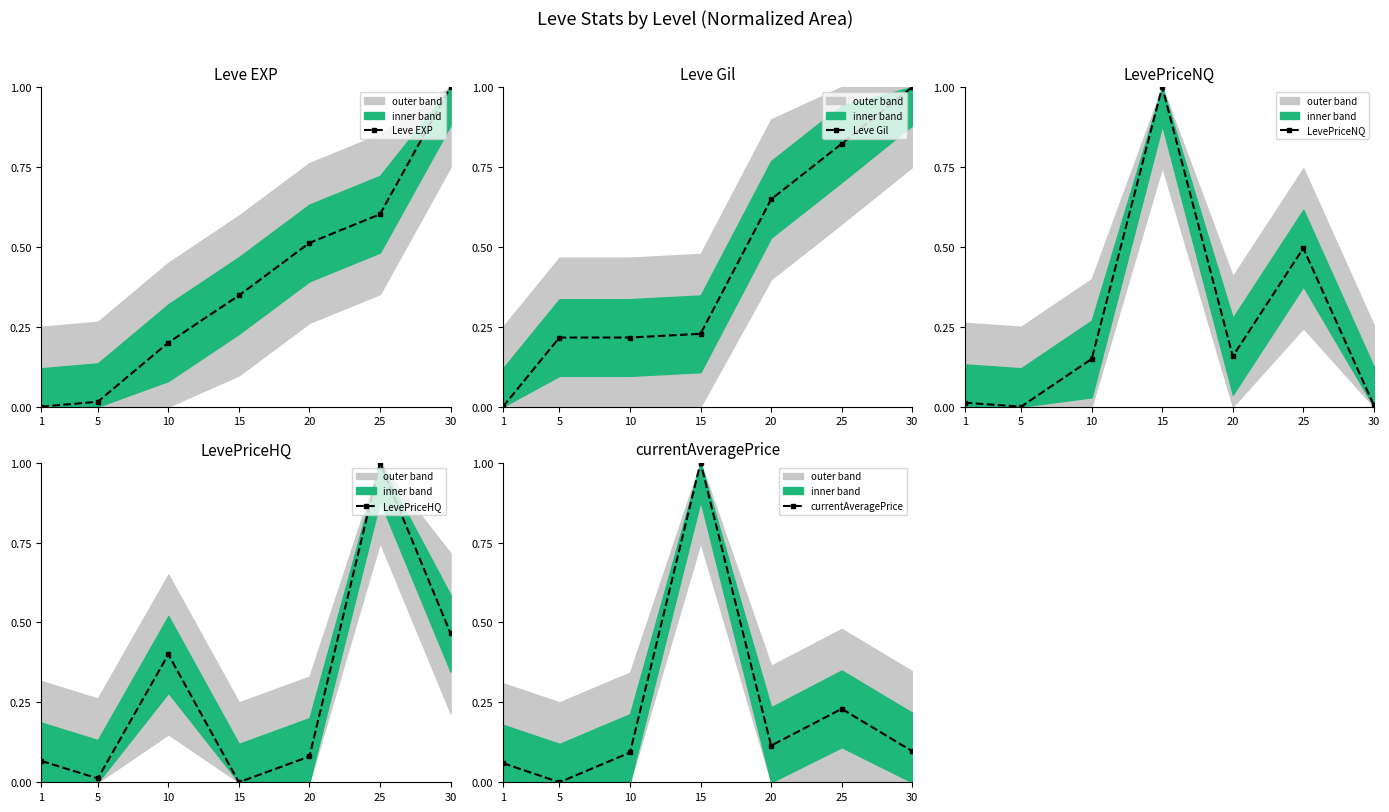

True or false: Leve Gil has a value of -0.6 at 1.

False